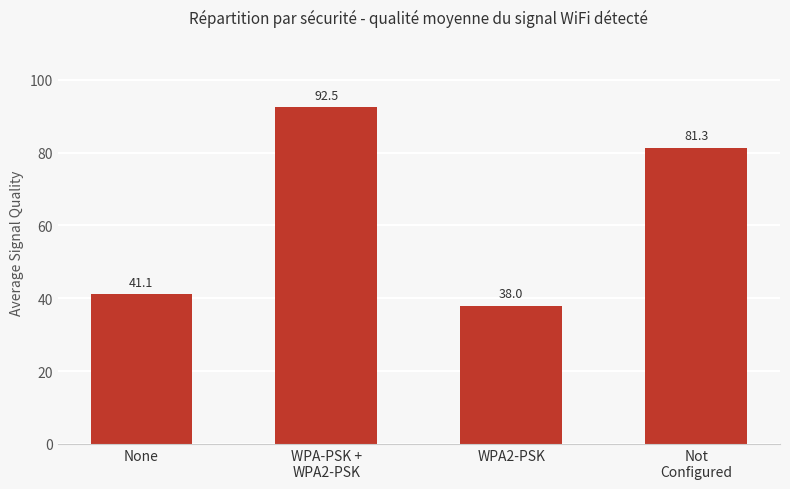

List the labels in order of value, smallest first.

WPA2-PSK, None, Not
Configured, WPA-PSK +
WPA2-PSK